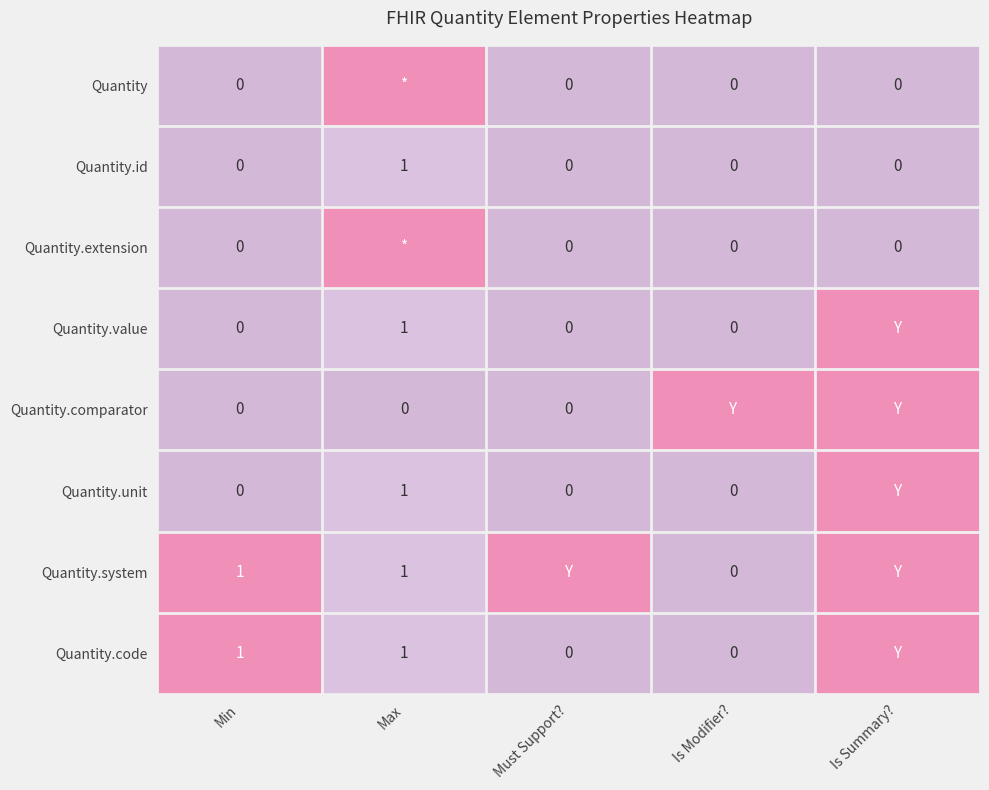

The Quantity.code series shows 1 at Min. True or false?

True